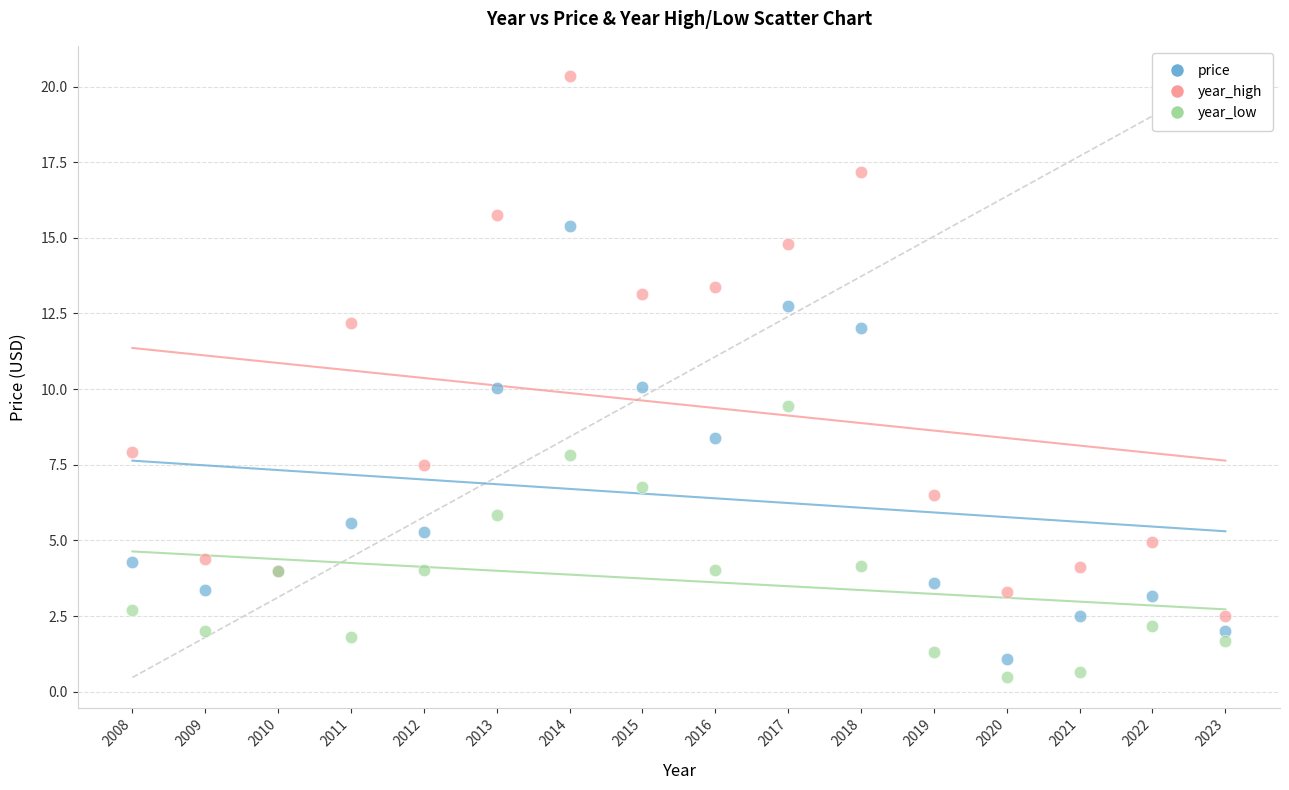

What are all the series names shown in the legend?

price, year_high, year_low